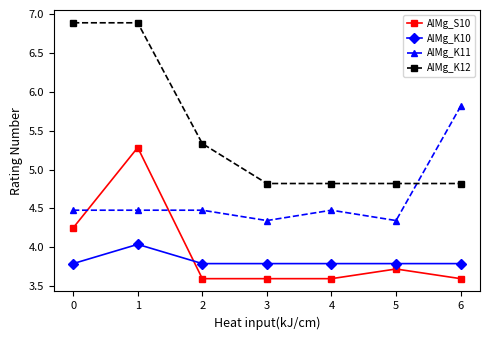

Is it true that AlMg_K10 equals 6.7 at 5?

False